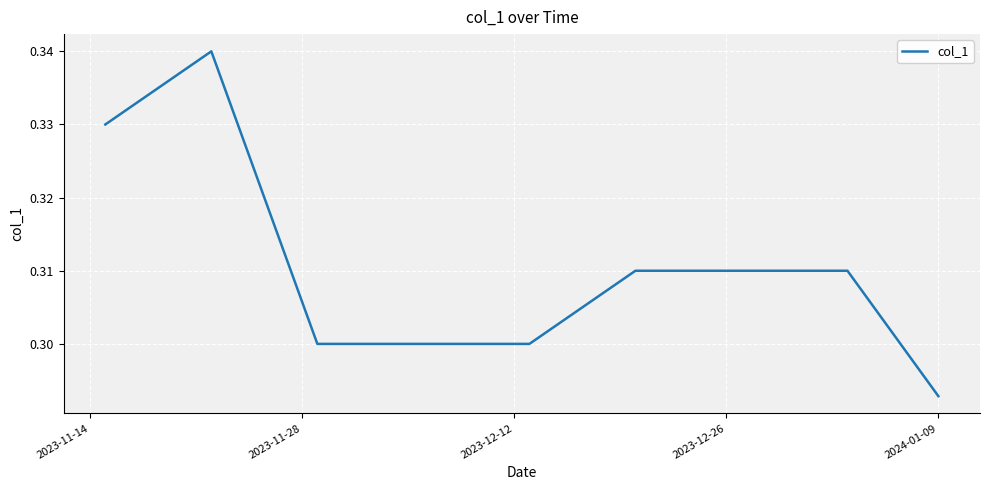

What is the average value?

0.3